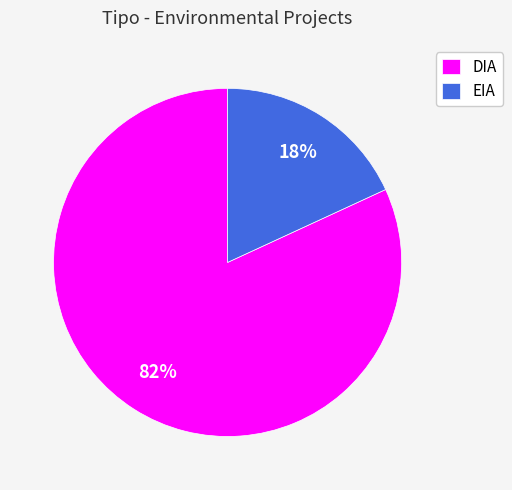

To the nearest percent, what percentage of the pie is EIA?

18%